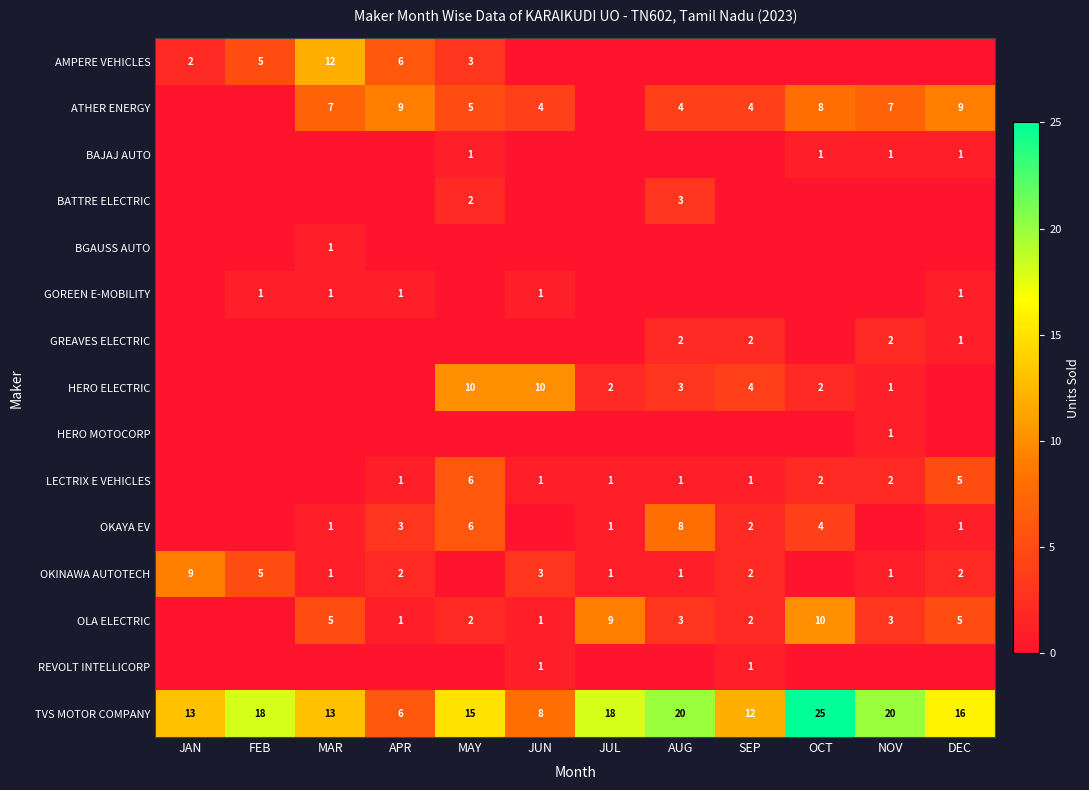

The value of AMPERE VEHICLES at FEB is 5. True or false?

True